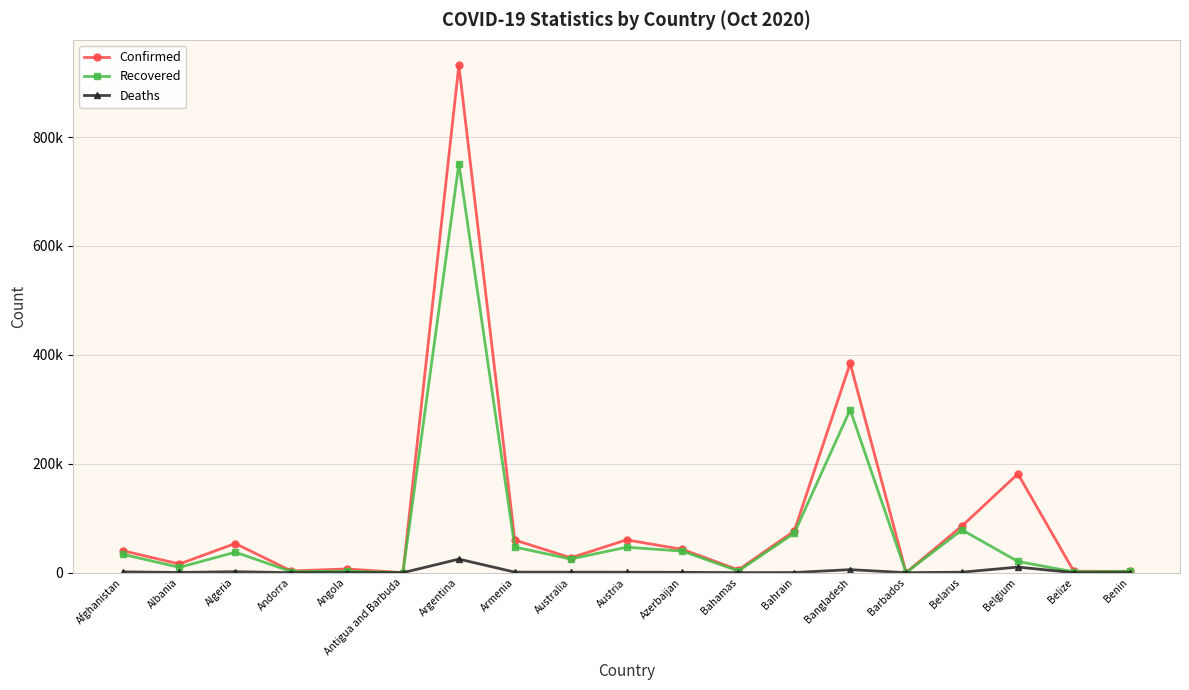

Does the chart have visible grid lines?

Yes